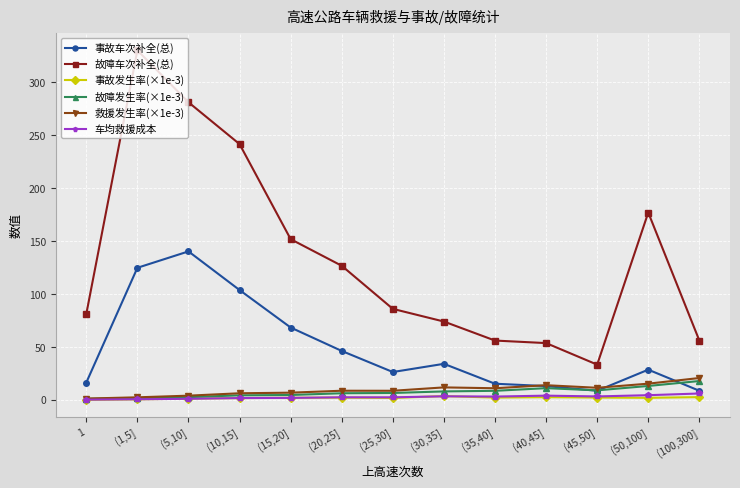

True or false: 事故发生率(×1e-3) and 故障车次补全(总) cross at least once.

False